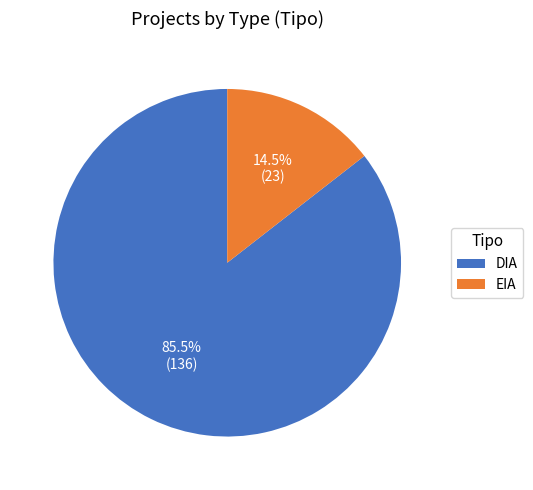

Is there a majority slice in this chart?

Yes